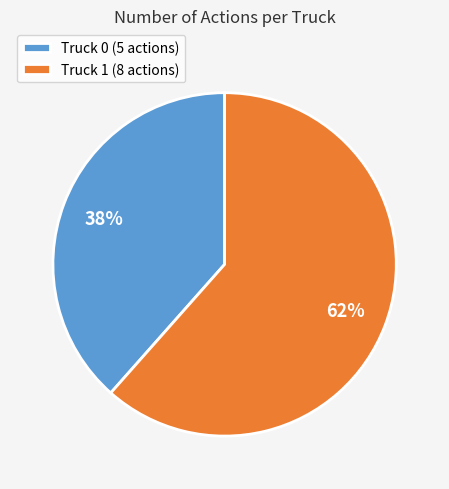

Which category has the smallest portion of the pie?

Truck 0